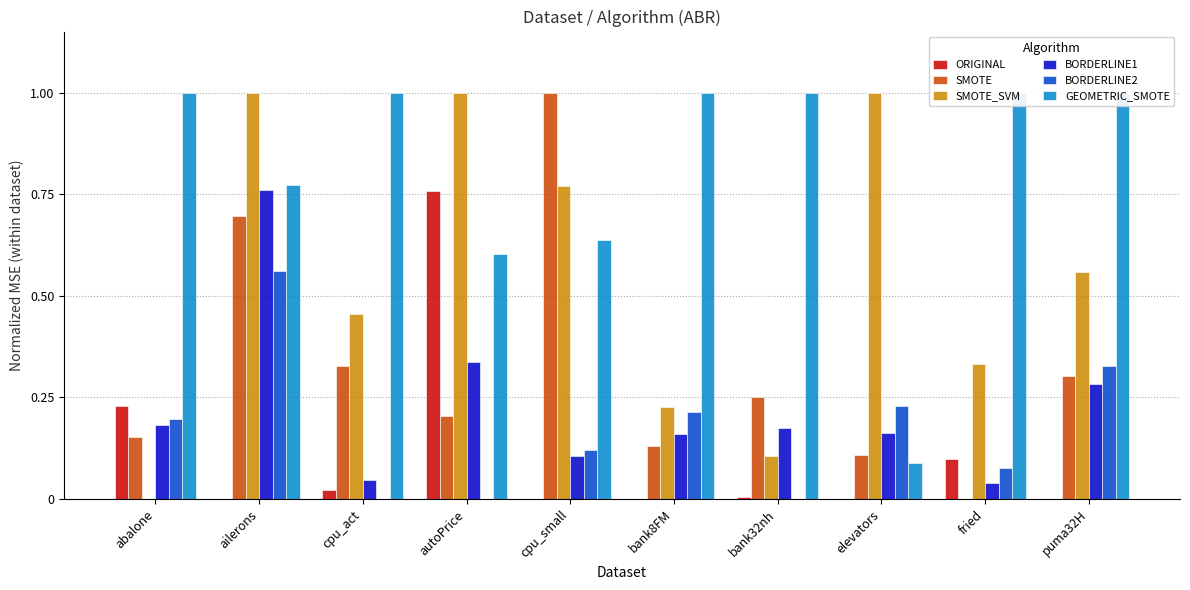

Which label corresponds to the largest value in the chart?

cpu_small